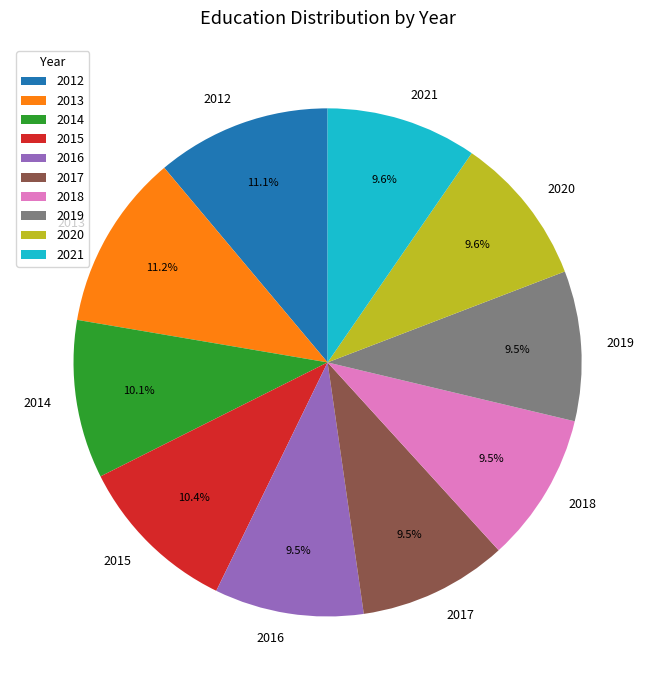

What percentage do 2021 and 2016 together represent?

19.1%